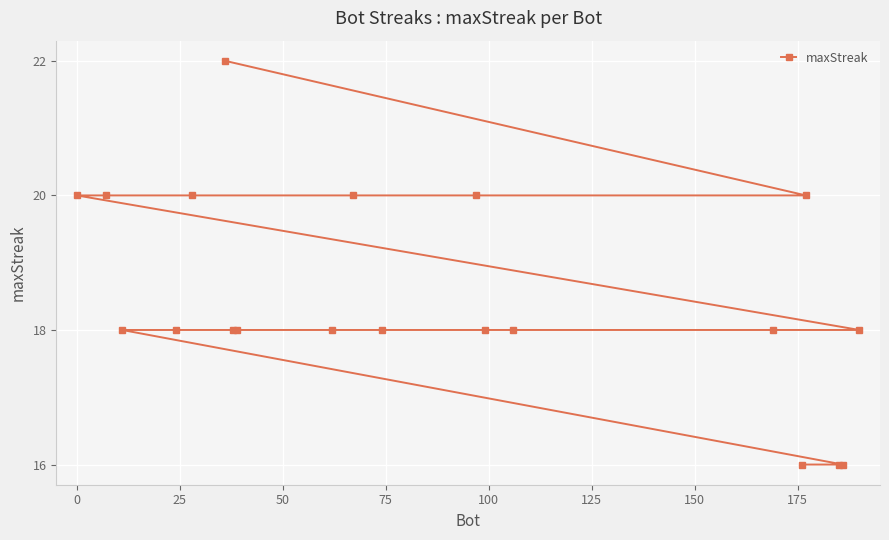

What is the difference between the maximum and minimum values?

6